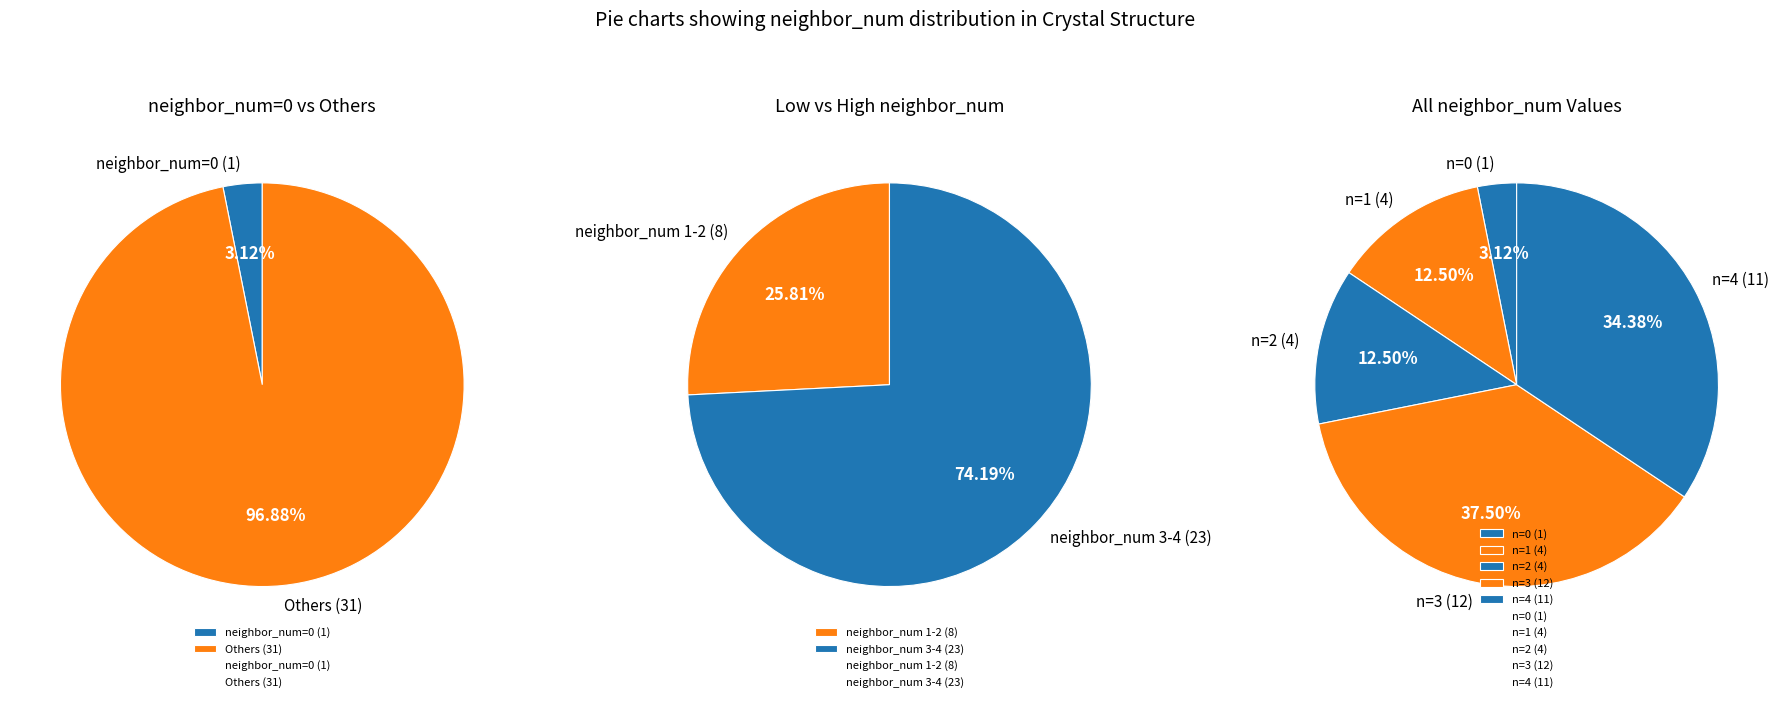

Is there any slice that represents more than half of the pie?

No